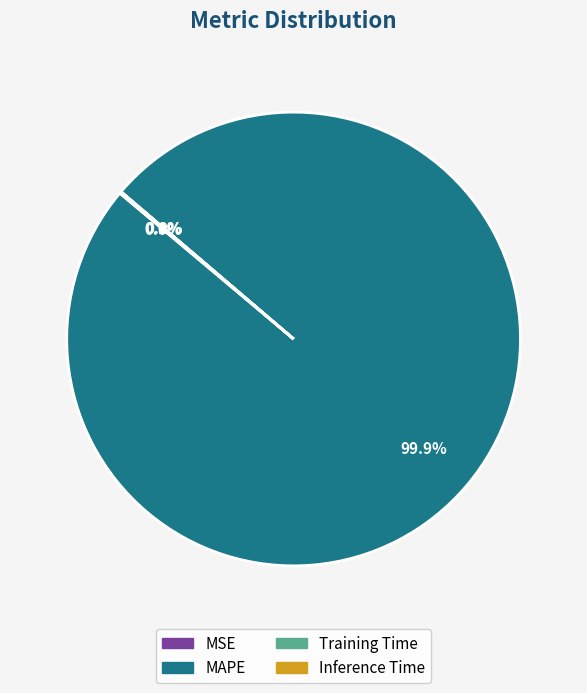

What is the largest slice in the pie chart?

MAPE